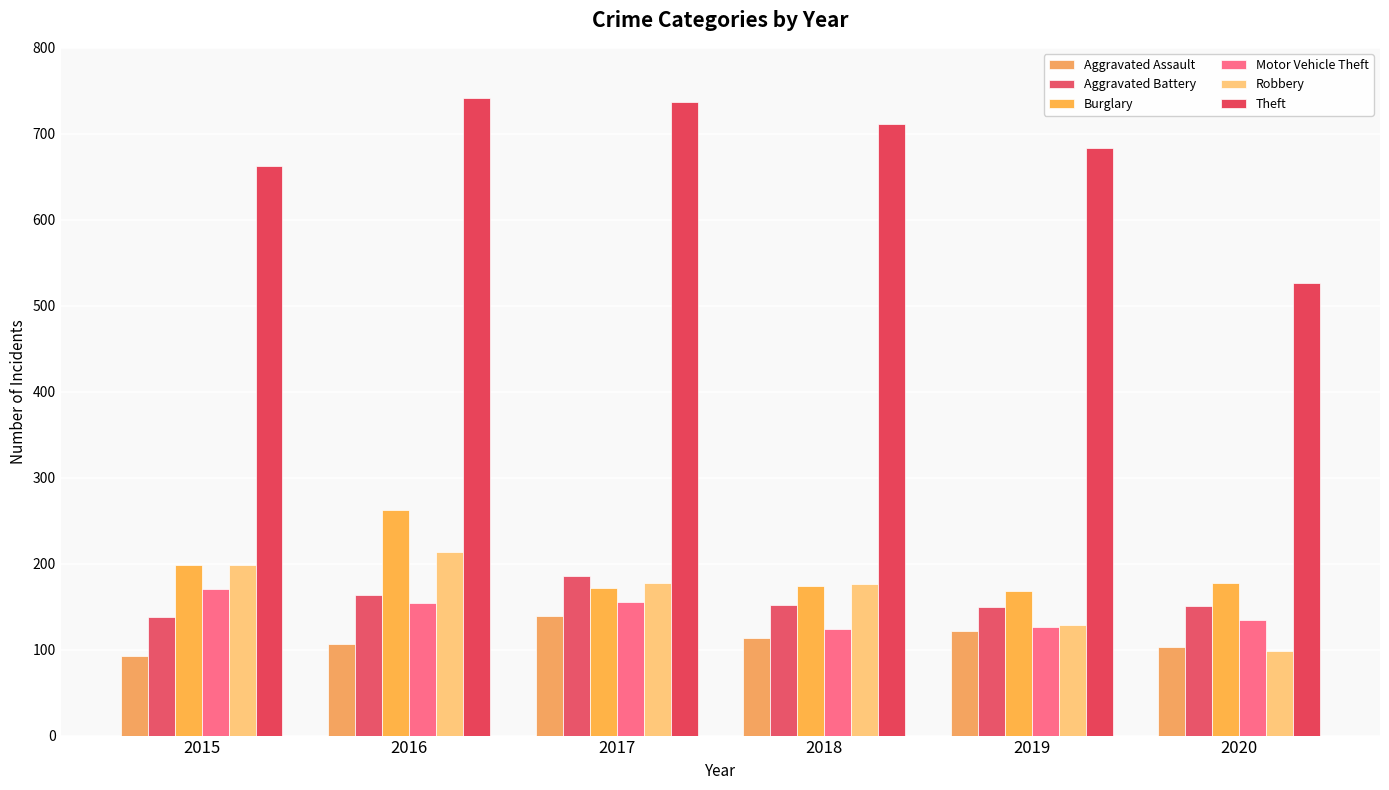

Count the number of data series in this chart.

6